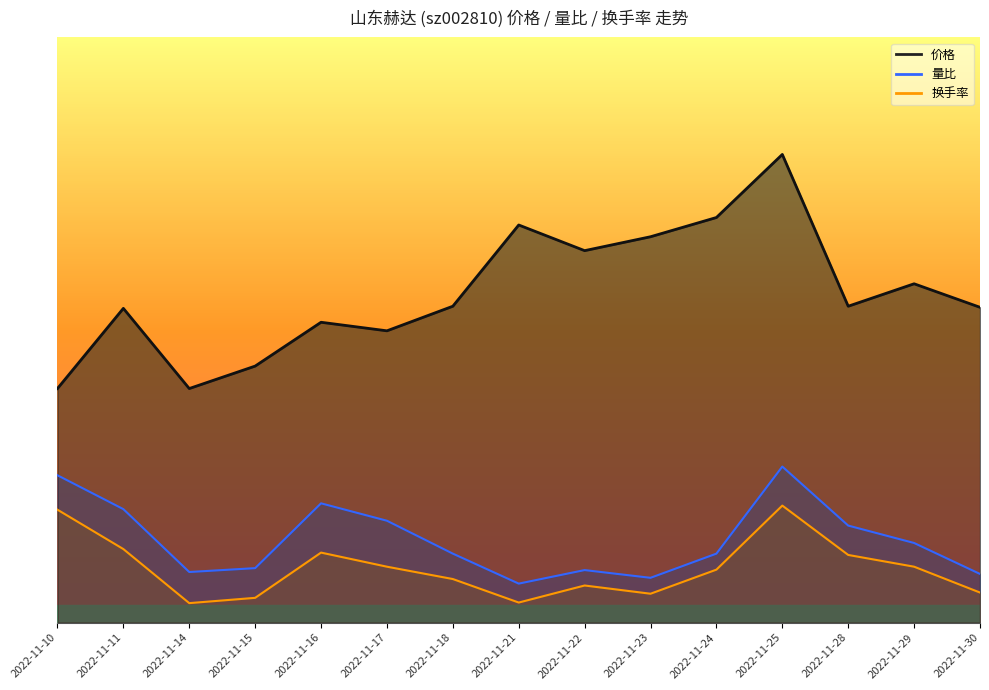

What is the approximate value of 量比 at 2022-11-18?

3.5